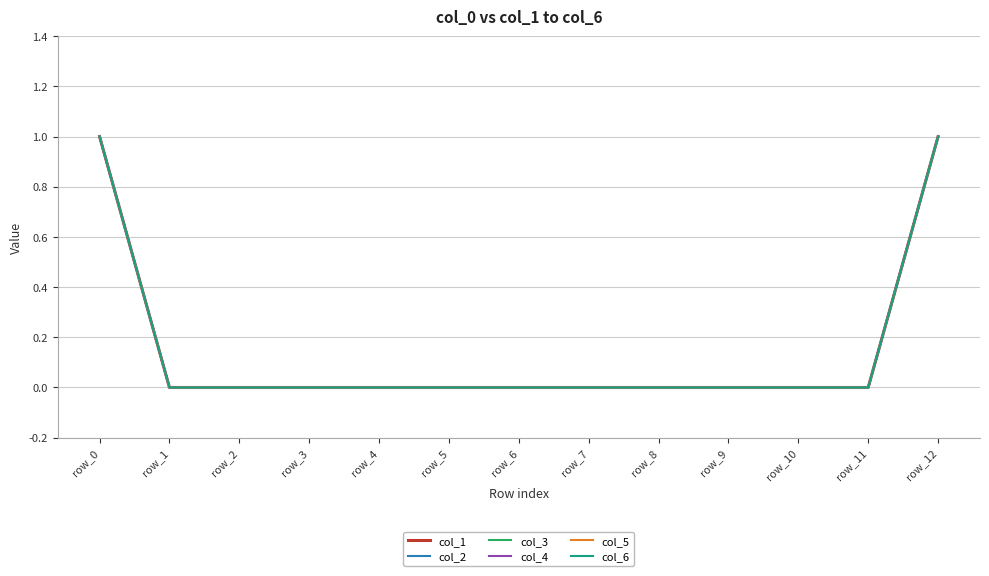

Reading left to right, extract all data points from this chart.

col_1: row_0=1	row_1=0	row_2=0	row_3=0	row_4=0	row_5=0	row_6=0	row_7=0	row_8=0	row_9=0	row_10=0	row_11=0	row_12=1
col_2: row_0=1	row_1=0	row_2=0	row_3=0	row_4=0	row_5=0	row_6=0	row_7=0	row_8=0	row_9=0	row_10=0	row_11=0	row_12=1
col_3: row_0=1	row_1=0	row_2=0	row_3=0	row_4=0	row_5=0	row_6=0	row_7=0	row_8=0	row_9=0	row_10=0	row_11=0	row_12=1
col_4: row_0=1	row_1=0	row_2=0	row_3=0	row_4=0	row_5=0	row_6=0	row_7=0	row_8=0	row_9=0	row_10=0	row_11=0	row_12=1
col_5: row_0=1	row_1=0	row_2=0	row_3=0	row_4=0	row_5=0	row_6=0	row_7=0	row_8=0	row_9=0	row_10=0	row_11=0	row_12=1
col_6: row_0=1	row_1=0	row_2=0	row_3=0	row_4=0	row_5=0	row_6=0	row_7=0	row_8=0	row_9=0	row_10=0	row_11=0	row_12=1